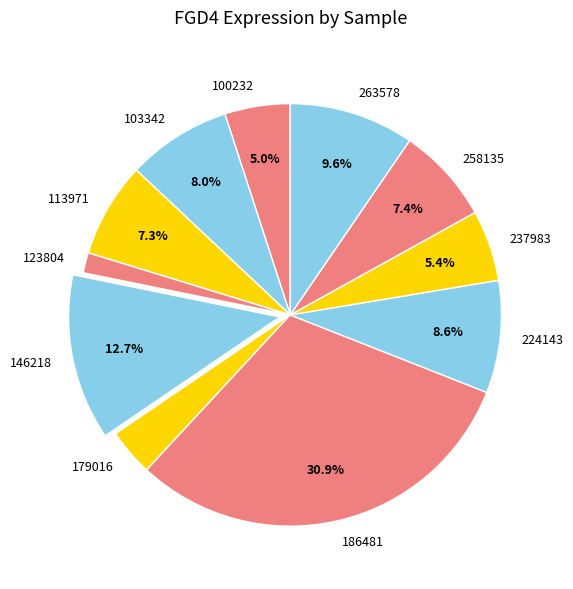

What is the largest slice in the pie chart?

186481